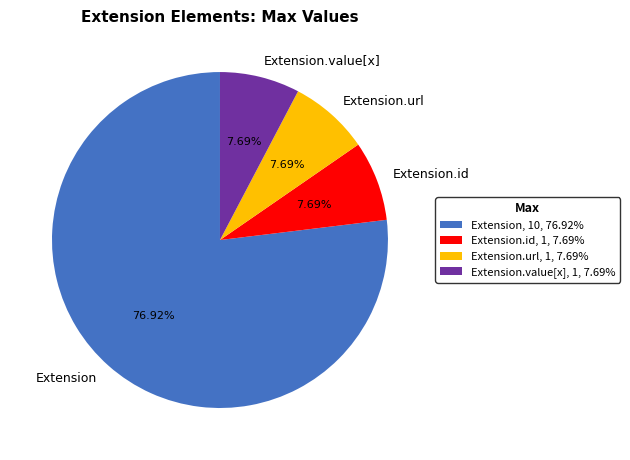

Between Extension and Extension.url, which is larger?

Extension